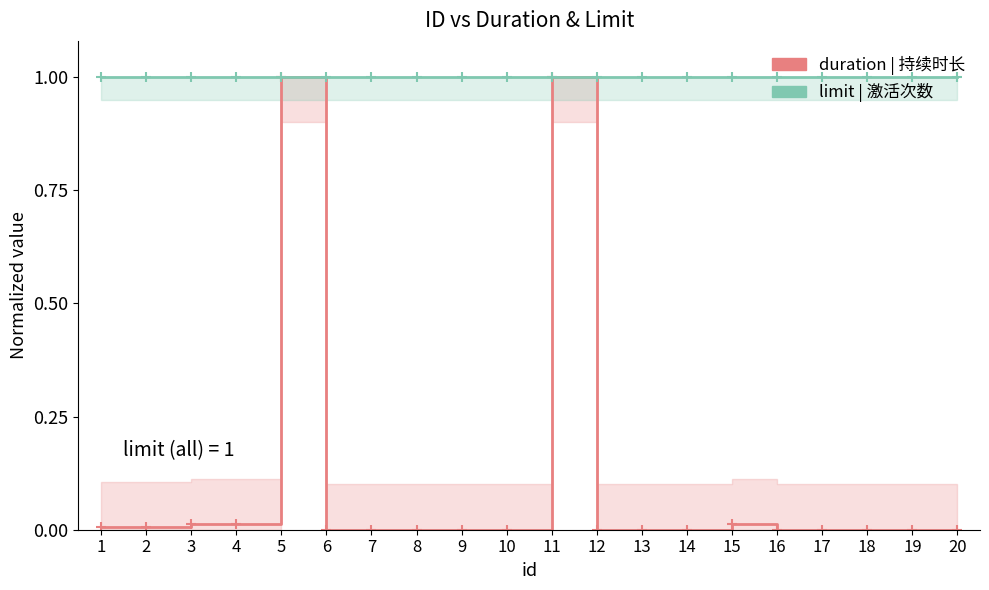

At 10, list the series in order from smallest to largest.

duration, limit